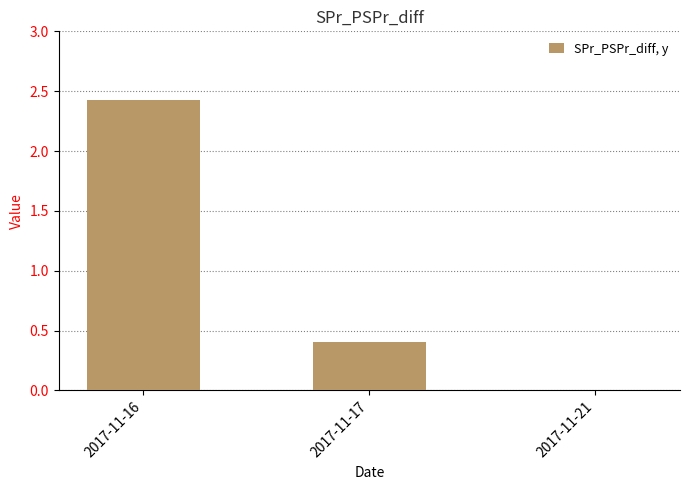

Count the values in the range 0 to 2.

2